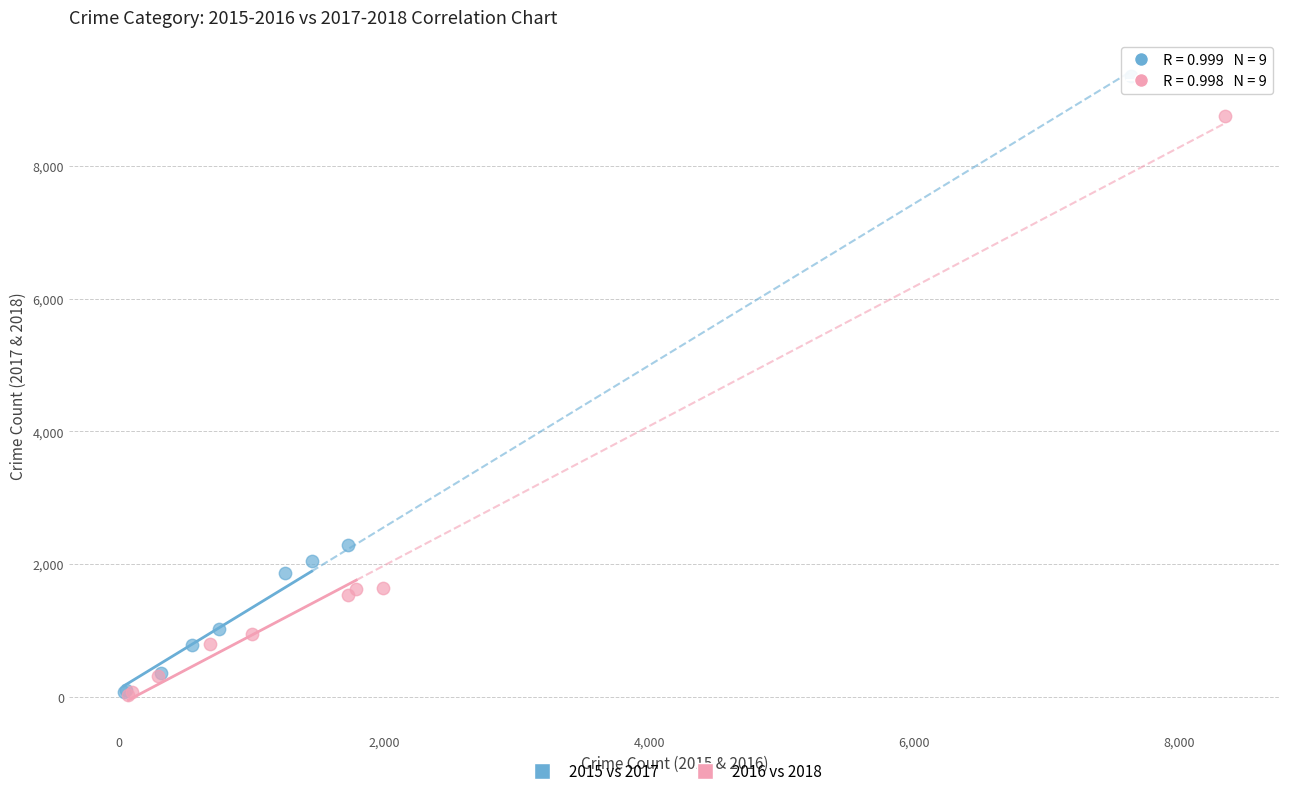

What are all the series names shown in the legend?

2015 vs 2017, 2016 vs 2018